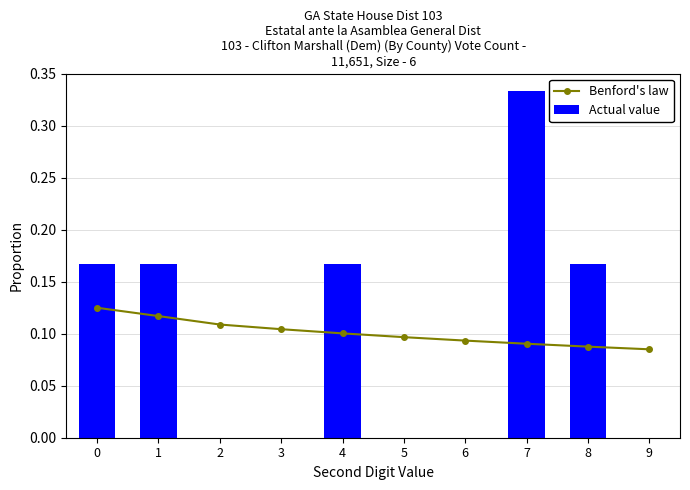

Count the Actual value values in the range 0 to 1.

10